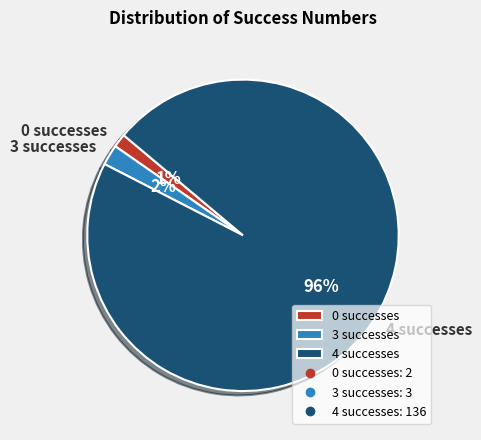

Which category has the smallest portion of the pie?

0 successes